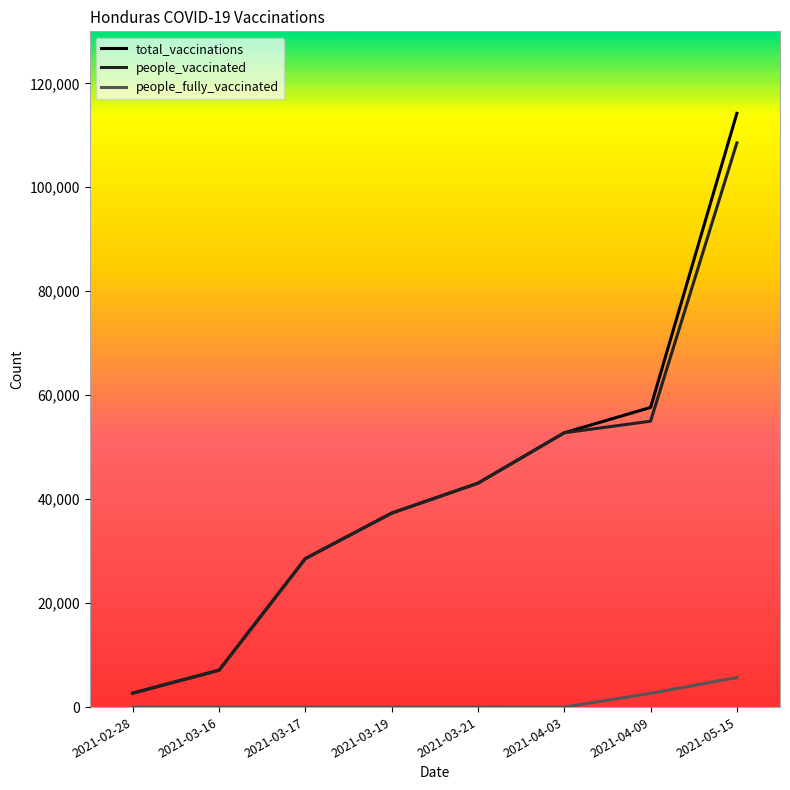

Where is people_fully_vaccinated nearest to the value 2843?

2021-04-09